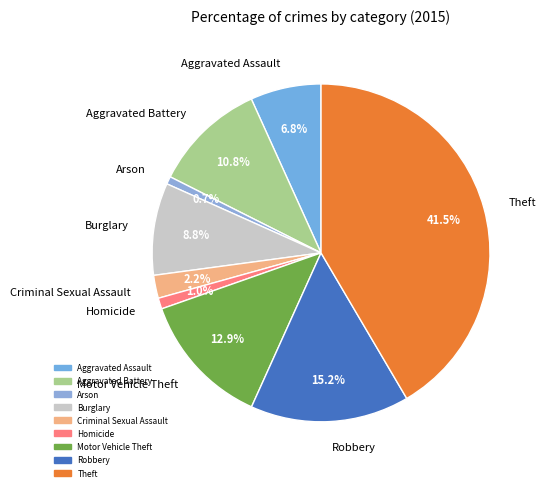

True or false: Aggravated Assault accounts for 7% of the total.

True